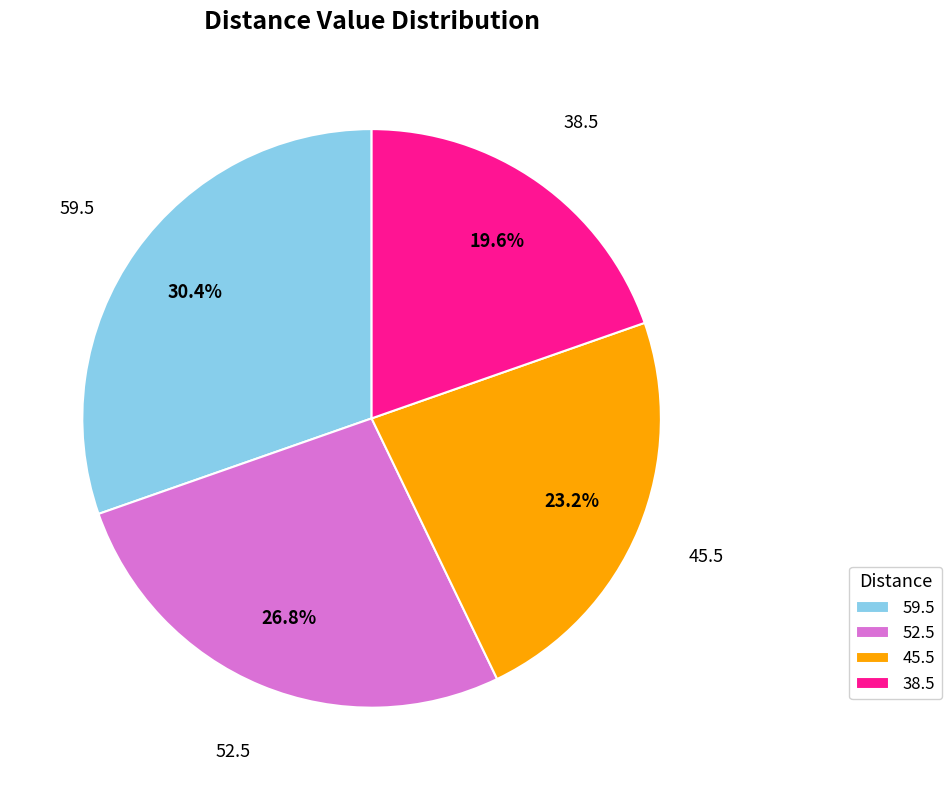

What percentage is NOT represented by 38.5?

80.4%